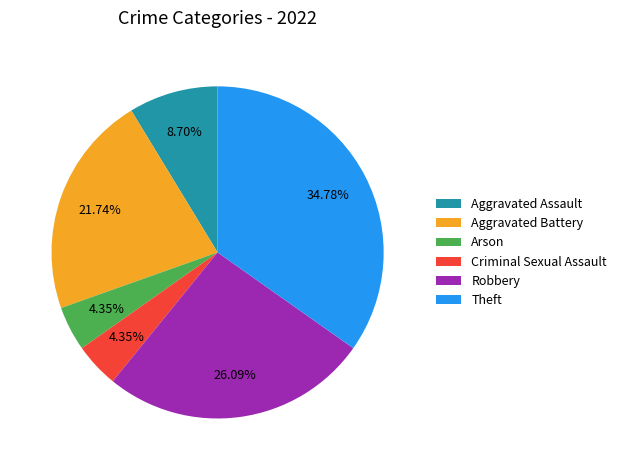

How many segments does this pie chart have?

6